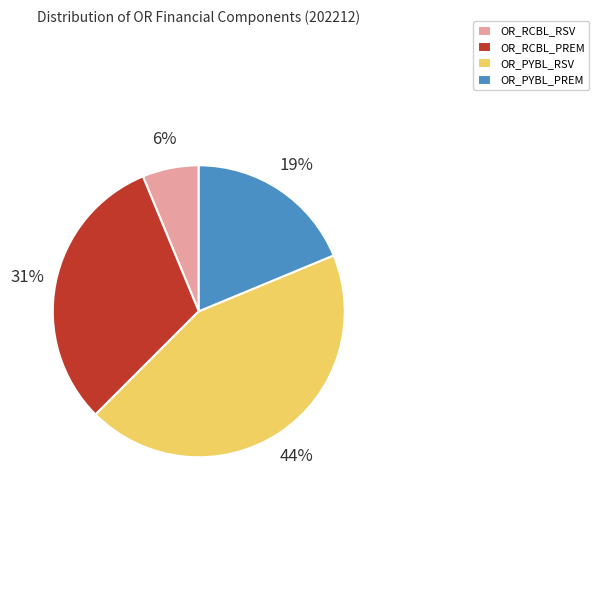

Rank the categories by value from lowest to highest.

OR_RCBL_RSV, OR_PYBL_PREM, OR_RCBL_PREM, OR_PYBL_RSV